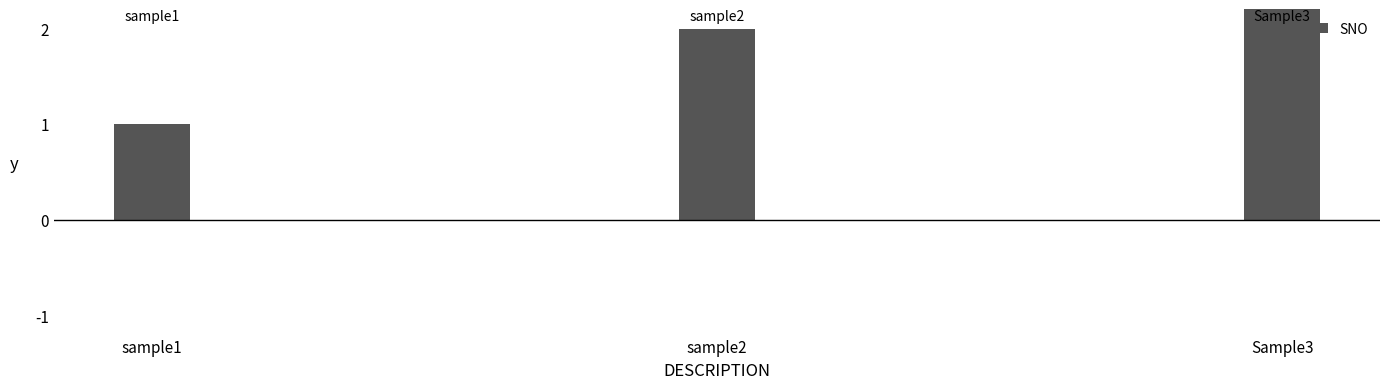

Count the values in the range 1 to 3.

3